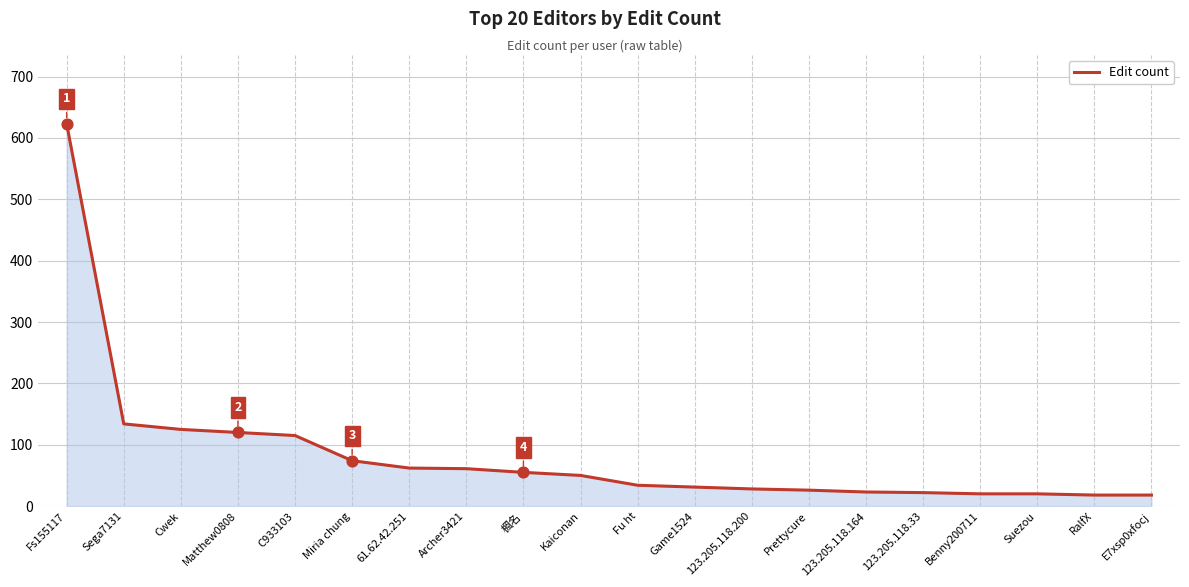

What is the ratio of the value at RalfX to the value at C933103?

0.2